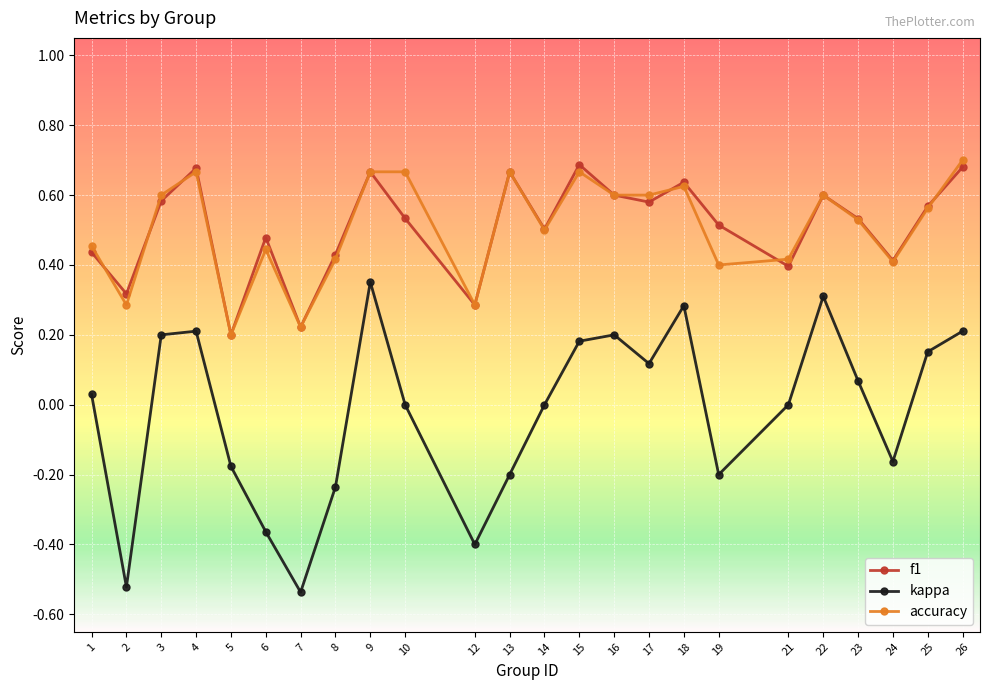

Which series changed the most between 3 and 26?

accuracy